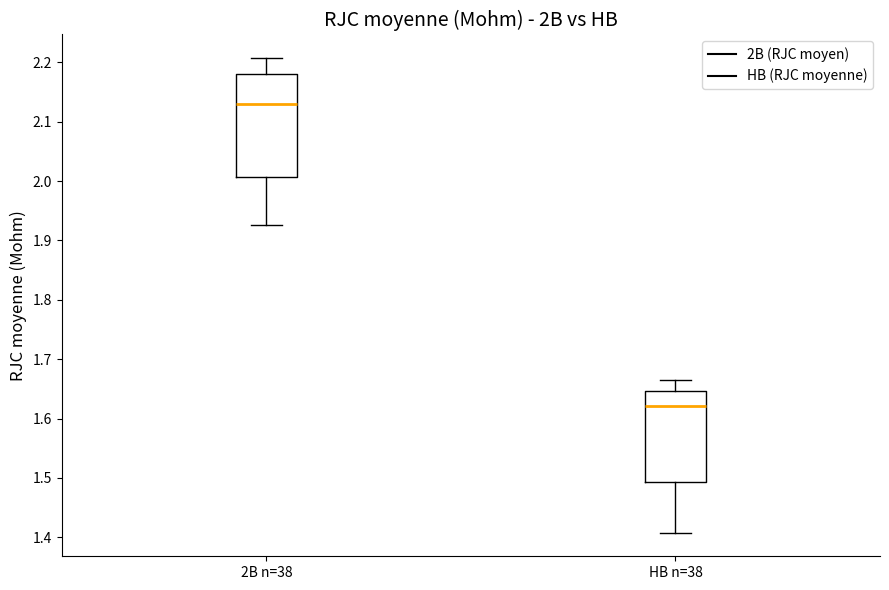

Where is the upper edge of the box for 2B n=38 on the y-axis? The values are not printed on the chart, so give them approximately, as read against the axis.

2.18